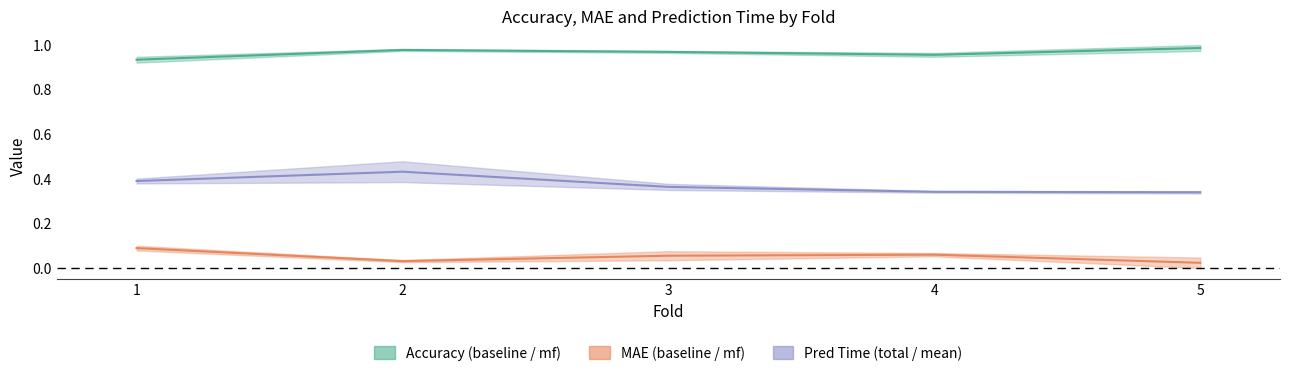

Does the chart display data point markers on the line(s)?

No